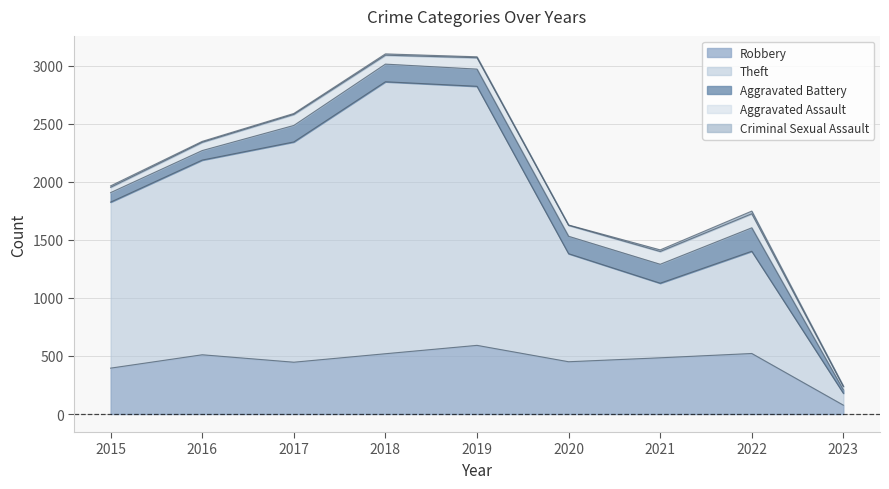

How many interior local valleys does the Aggravated Assault series have?

2